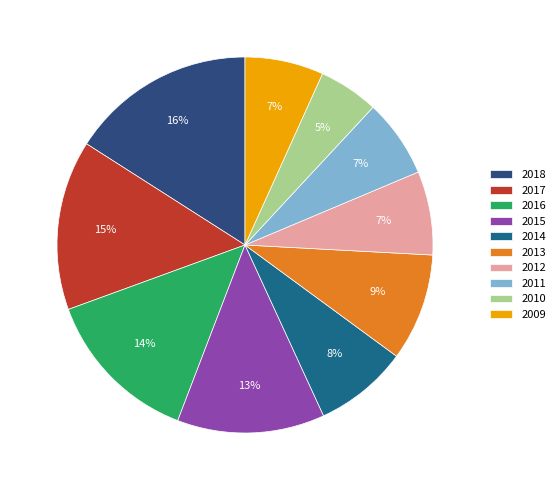

Which category has the smallest portion of the pie?

2010